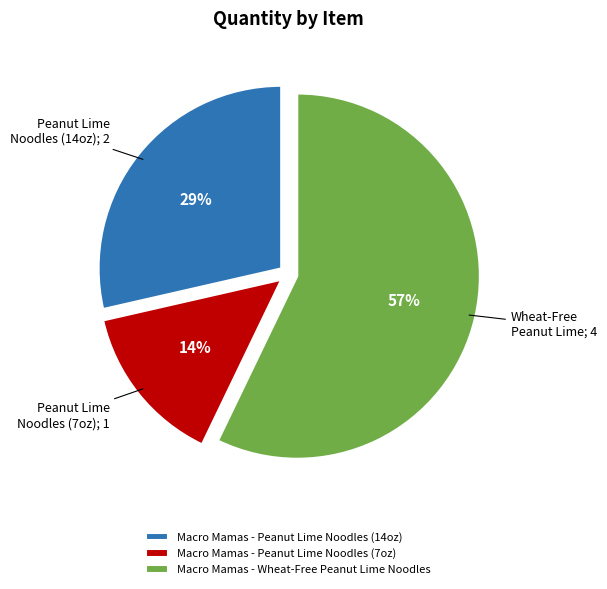

What percentage is the Macro Mamas - Wheat-Free Peanut Lime Noodles slice, to the nearest percent?

57%